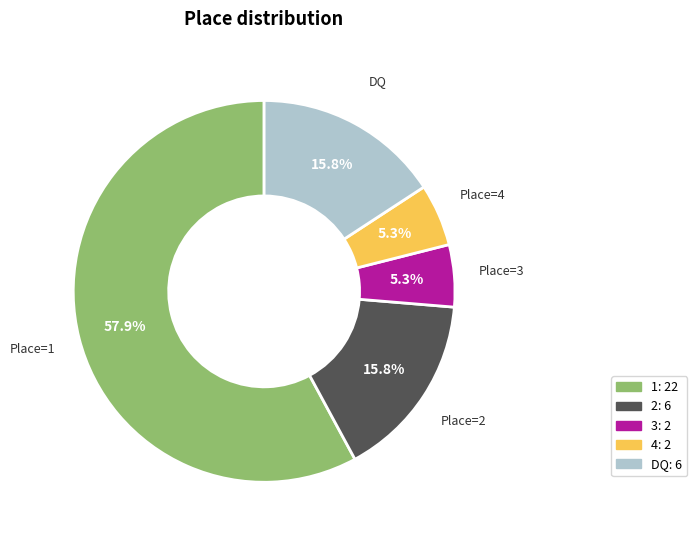

What portion of the pie excludes DQ?

84.2%